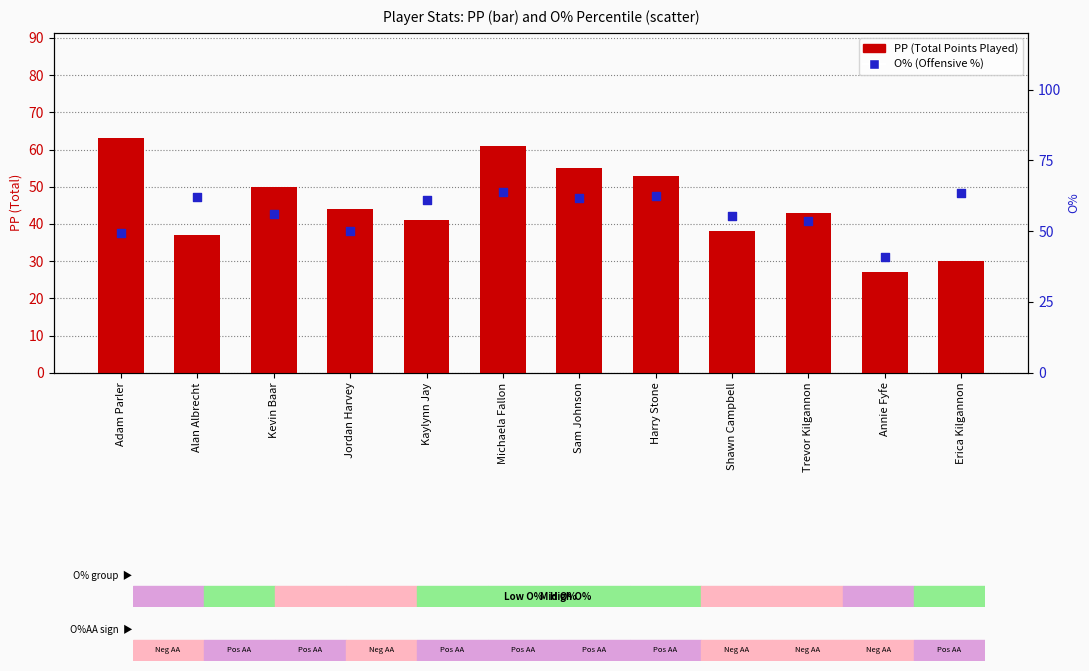

What are all the series names shown in the legend?

PP (Total Points Played), O% (Offensive Percentage)